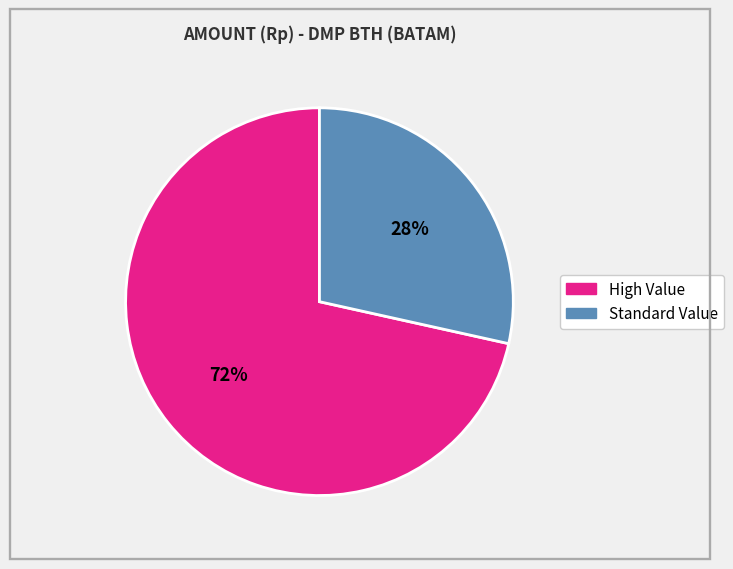

How many segments does this pie chart have?

2